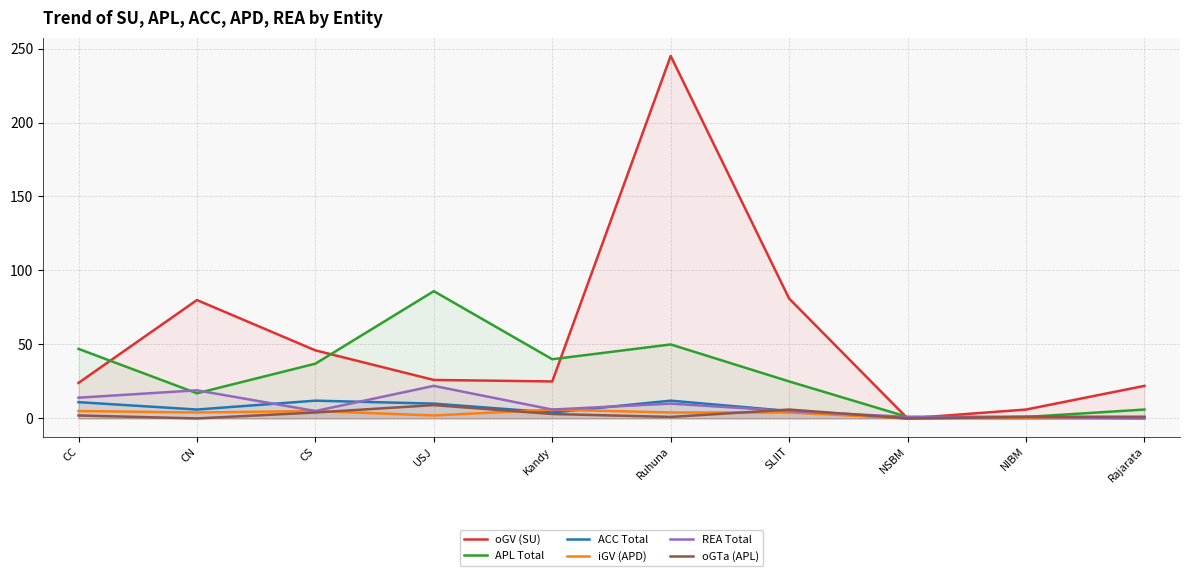

What is the highest value of the oGV (SU) series?

245